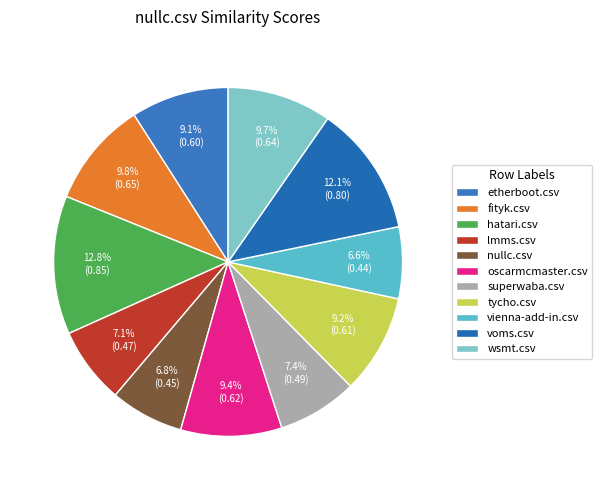

To the nearest percent, what portion does nullc.csv represent?

7%